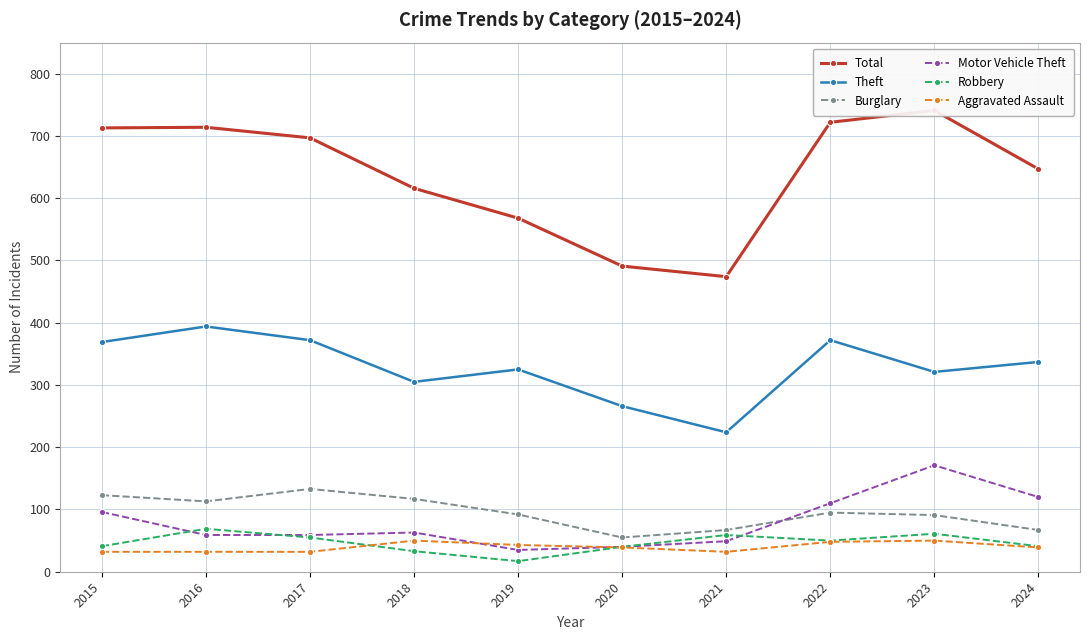

Reading left to right, transcribe all the data shown in this chart.

Total: 2015=713	2016=714	2017=697	2018=616	2019=568	2020=491	2021=474	2022=722	2023=741	2024=647
Theft: 2015=369	2016=394	2017=372	2018=305	2019=325	2020=266	2021=224	2022=372	2023=321	2024=337
Burglary: 2015=123	2016=113	2017=133	2018=117	2019=92	2020=55	2021=67	2022=95	2023=91	2024=67
Motor Vehicle Theft: 2015=96	2016=59	2017=59	2018=63	2019=35	2020=40	2021=49	2022=110	2023=171	2024=120
Robbery: 2015=41	2016=69	2017=55	2018=33	2019=17	2020=40	2021=59	2022=50	2023=61	2024=41
Aggravated Assault: 2015=32	2016=32	2017=32	2018=50	2019=43	2020=39	2021=32	2022=48	2023=50	2024=39